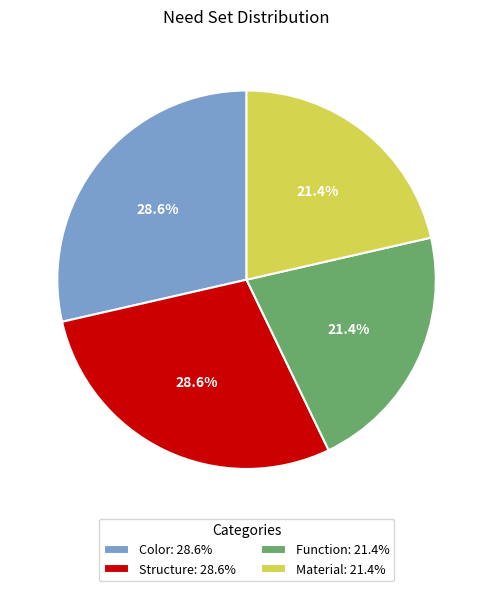

What percentage is the Color slice, to the nearest percent?

29%